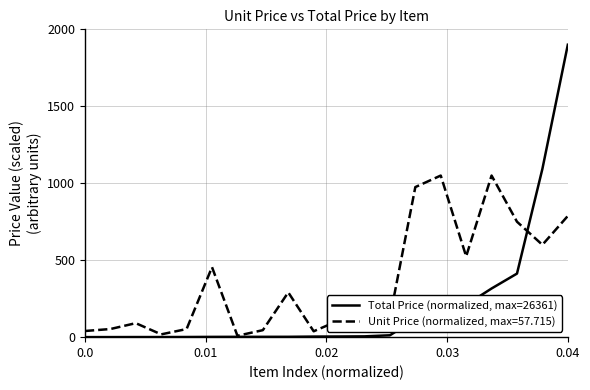

Which series has the largest total across all categories?

Unit Price (normalized, max=57.715)